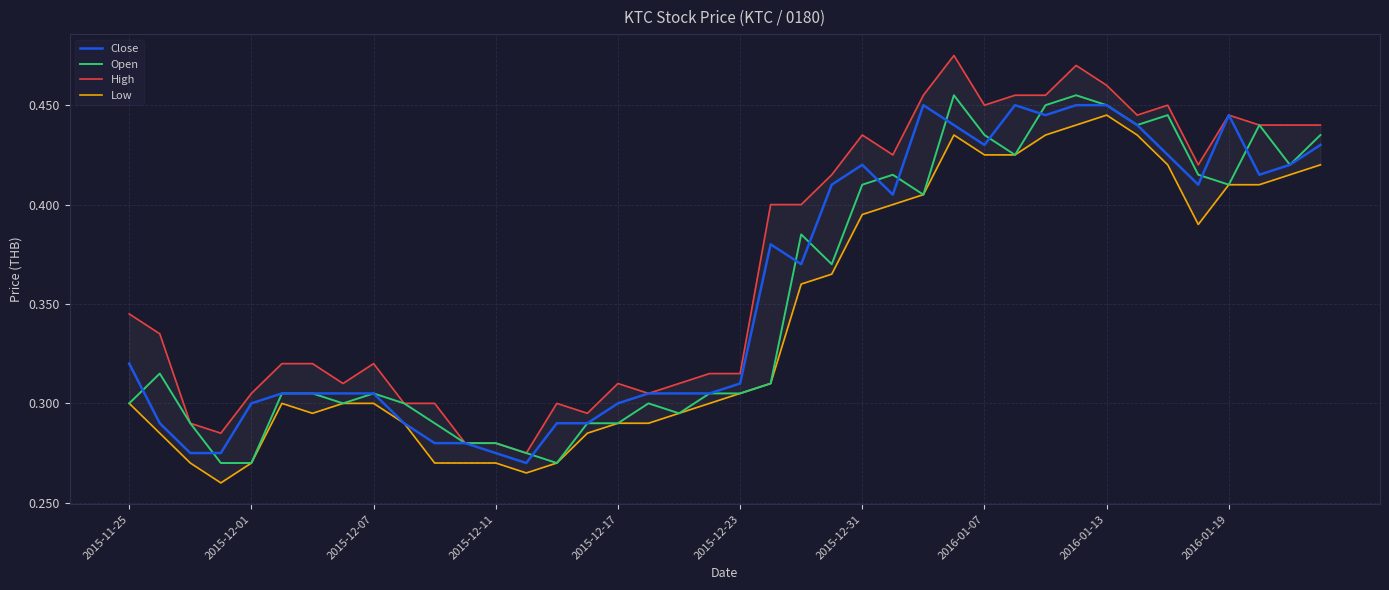

Is it true that Close equals 0.4 at 2015-12-23?

False